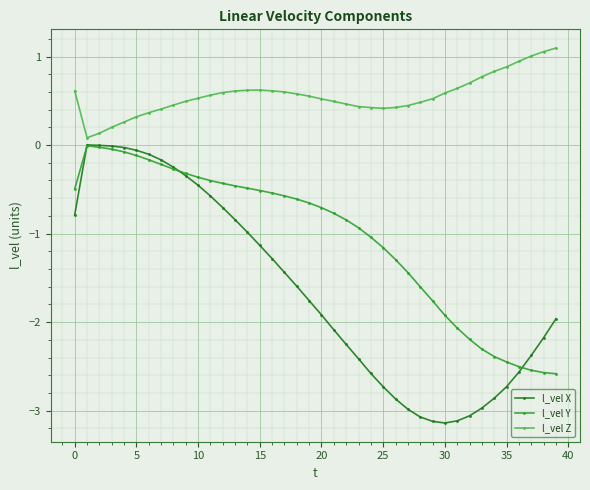

Which series has the largest total across all categories?

l_vel Z